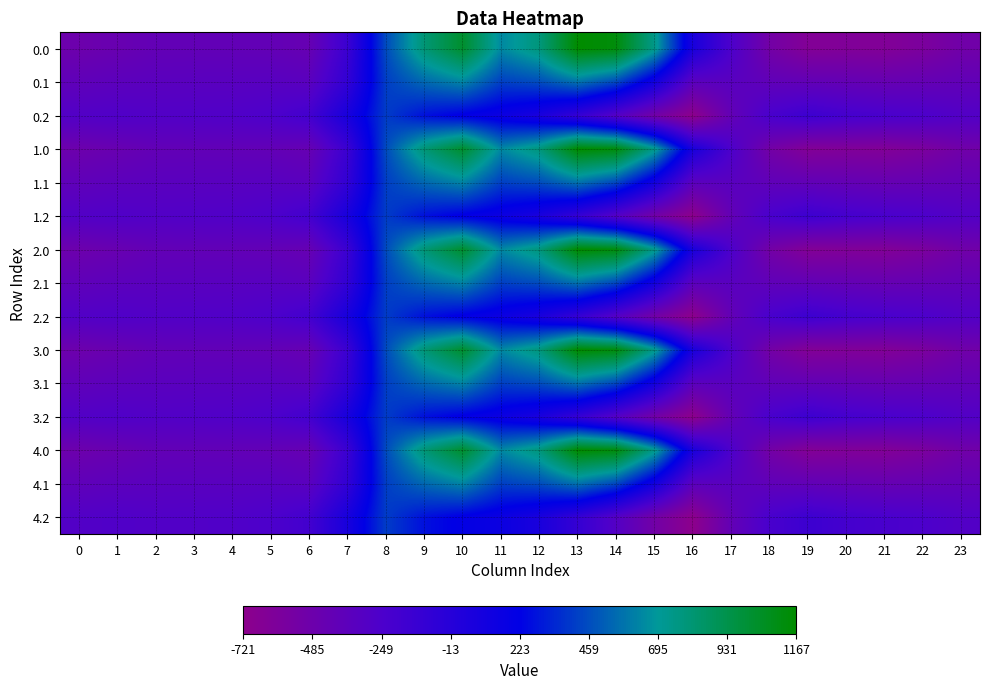

What is the maximum value shown in the chart?

1167.2